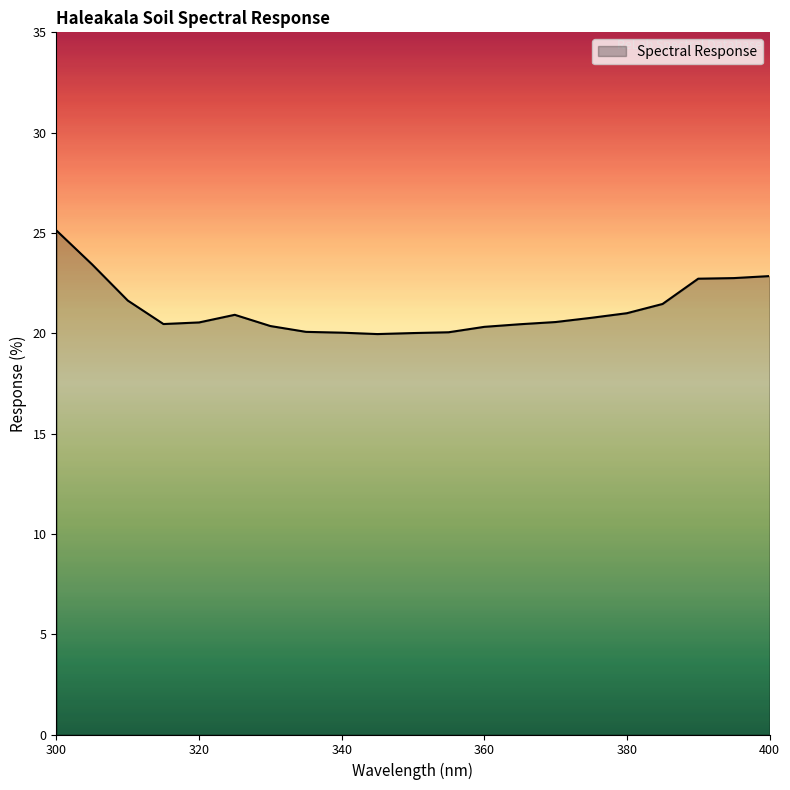

What is the greatest value displayed?

25.1